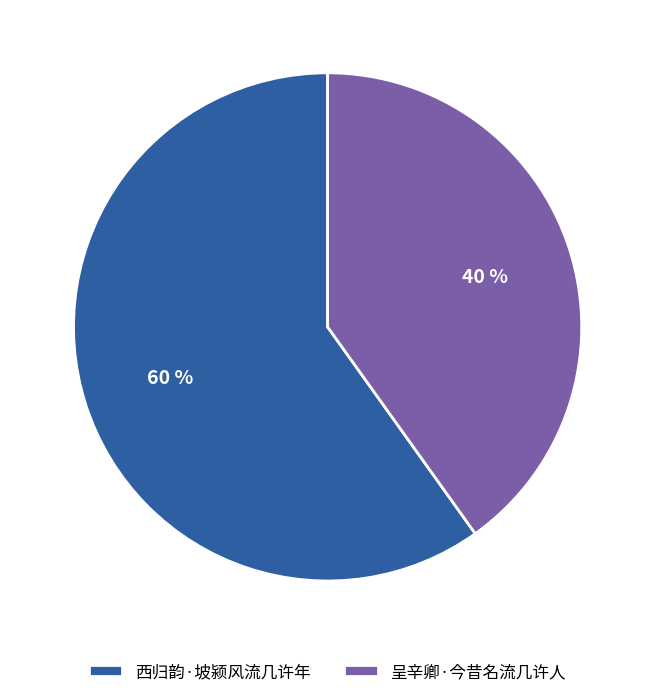

Which category accounts for the majority?

西归韵·坡颍风流几许年